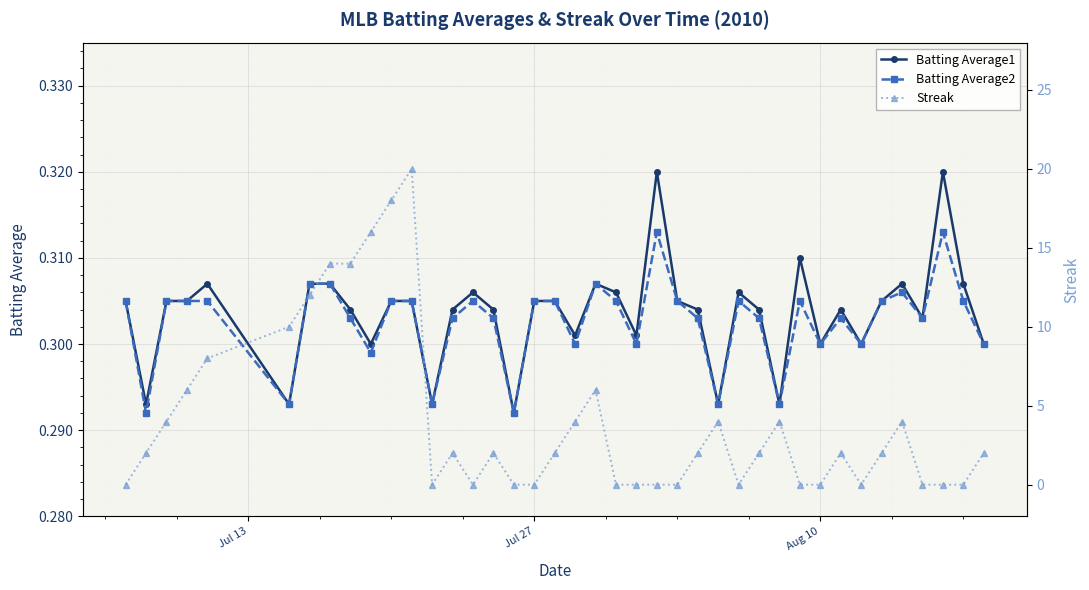

True or false: Batting Average2 has more than 2 points higher than both neighbors.

True